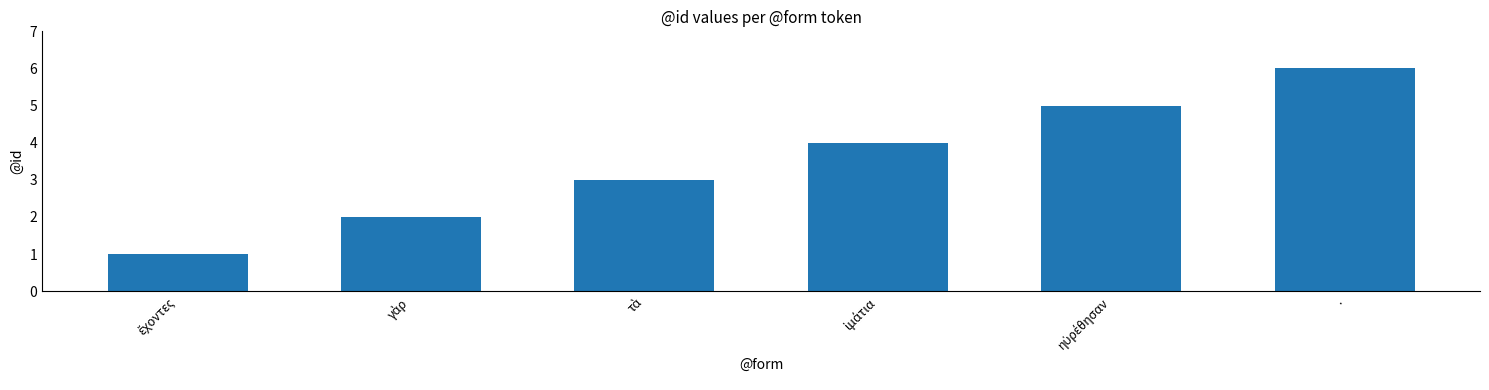

Count the number of categories in the chart.

6